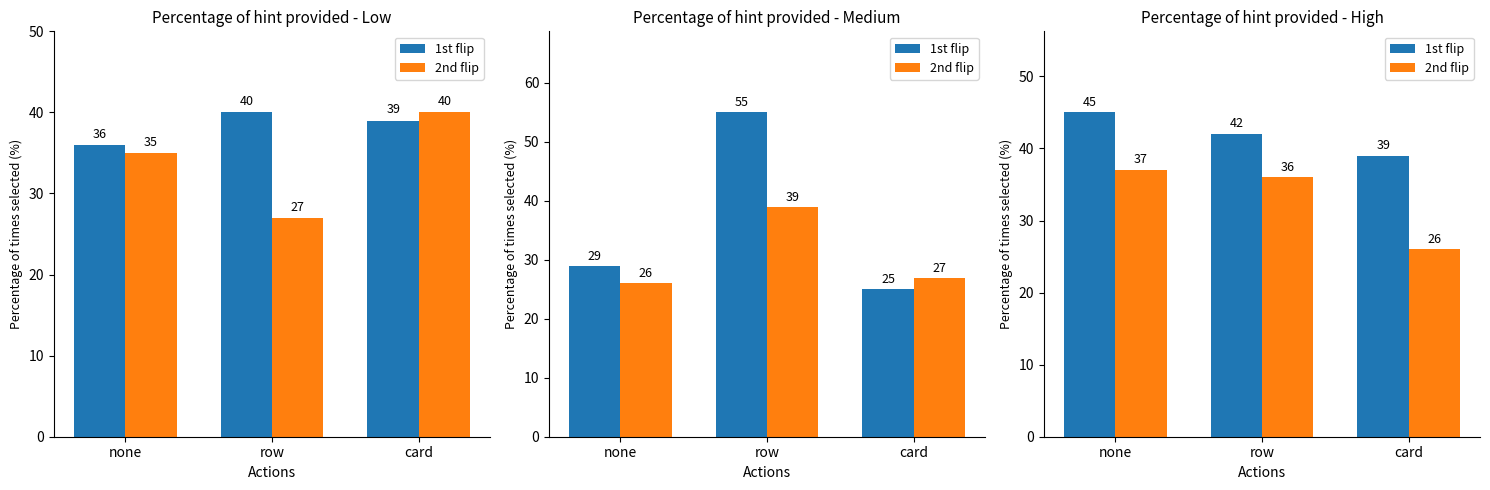

True or false: 1st flip has a value of 39 at card.

True